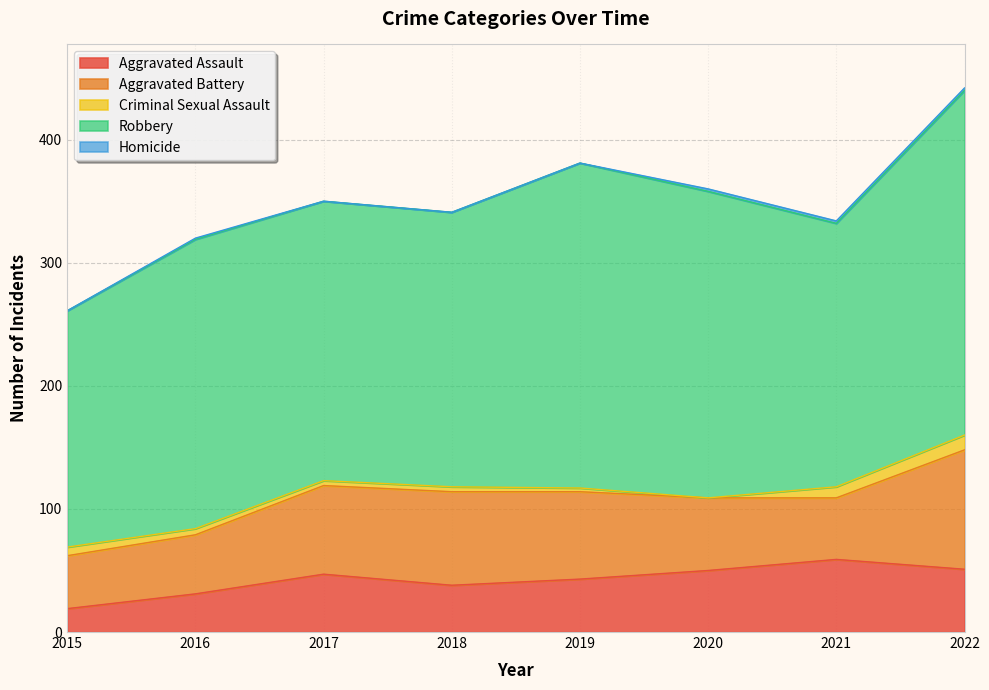

Count the number of categories in the chart.

8